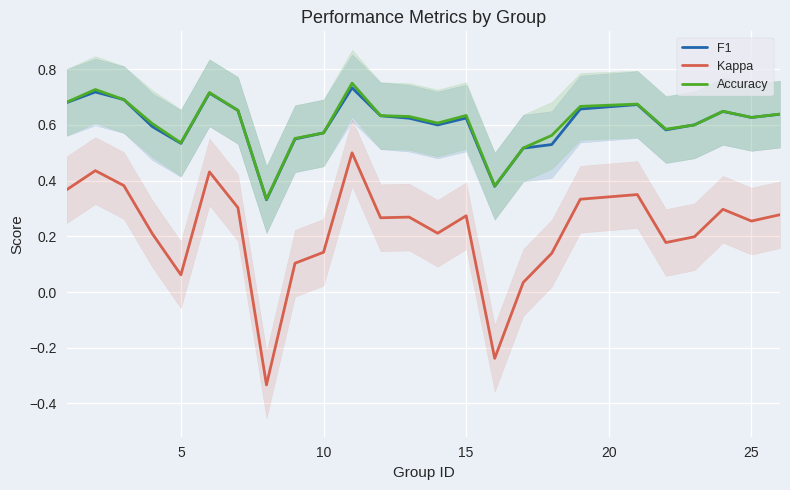

At which category does Kappa reach its first local peak?

5